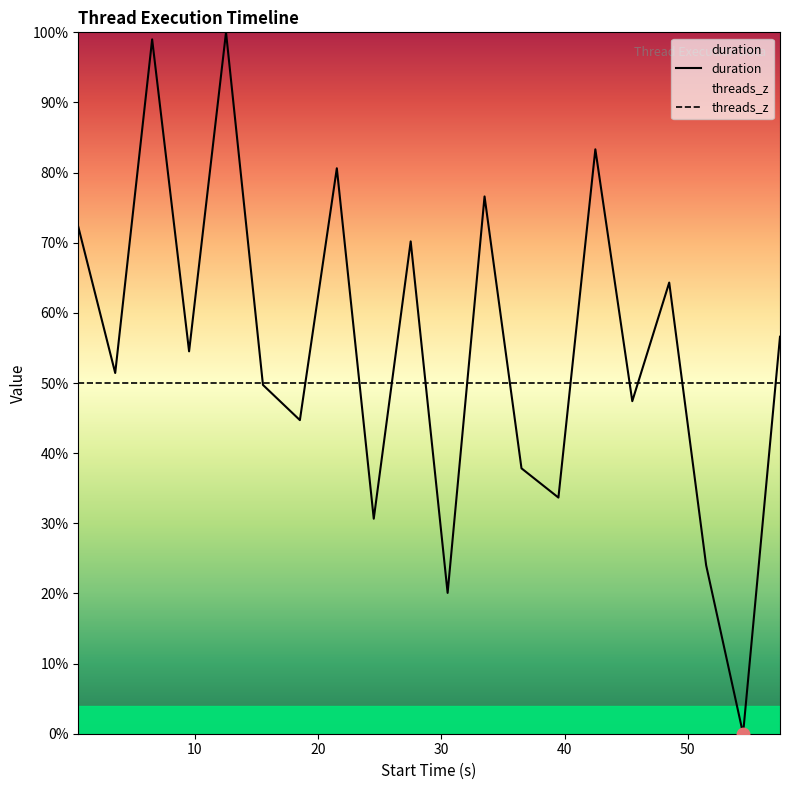

Which series ends up on top after the final intersection of threads_z and duration?

duration